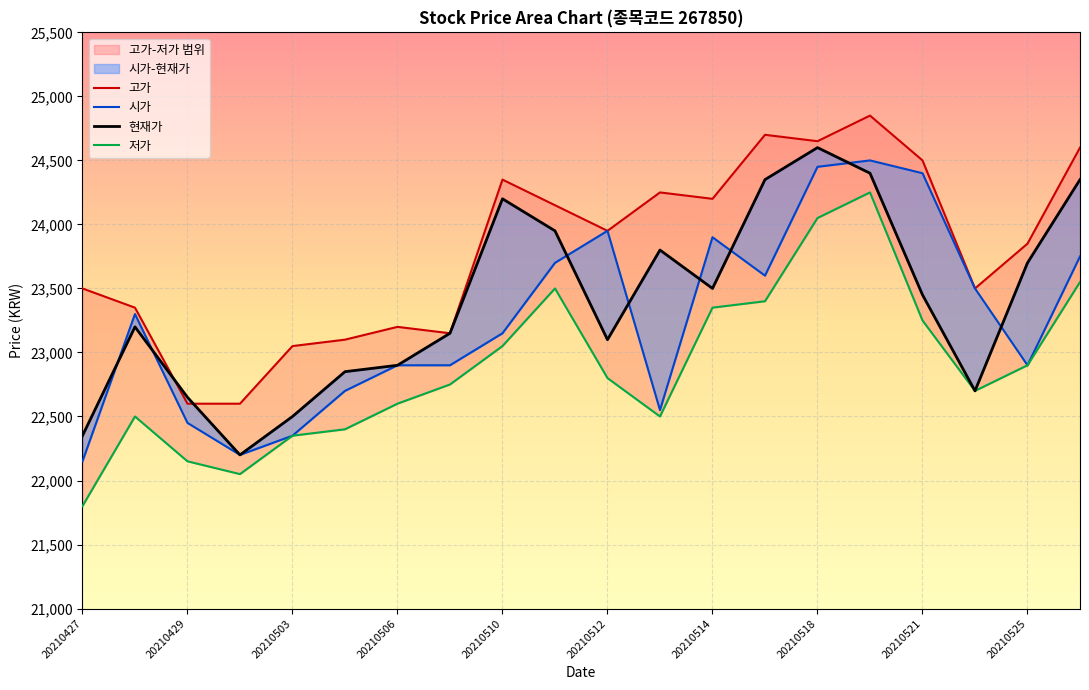

What is the value of the 고가 point at the 10th from the left?

24150